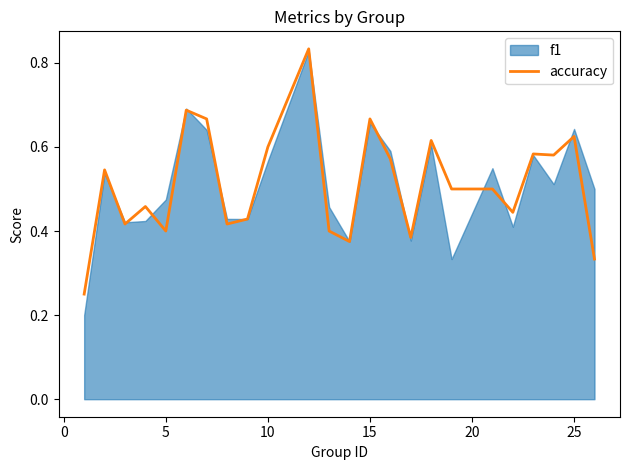

What is the sum of all values?

12.3